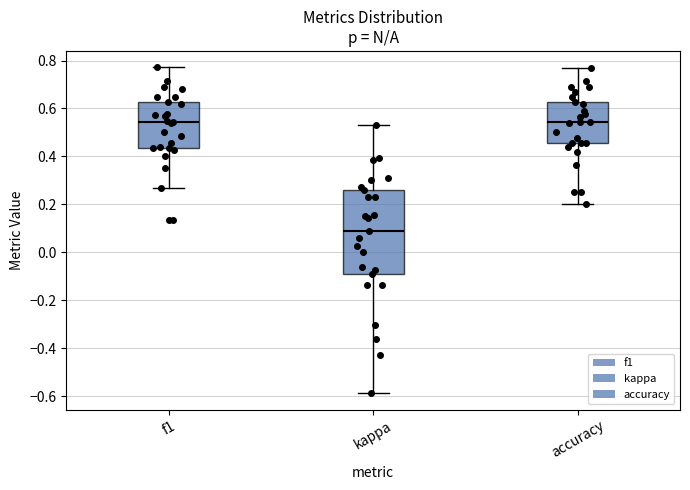

Where is the upper edge of the box for kappa on the y-axis? The values are not printed on the chart, so give them approximately, as read against the axis.

0.26